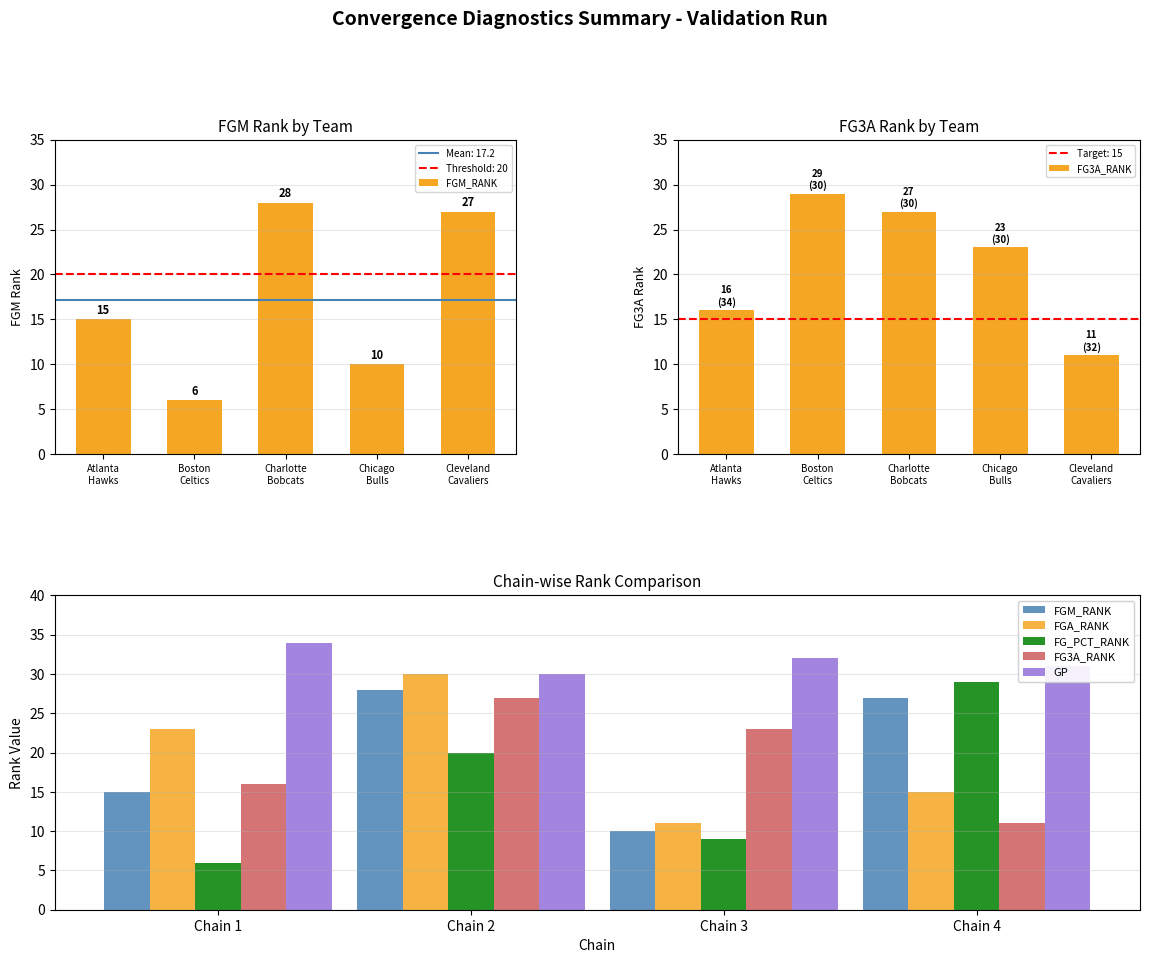

How many series are shown in this chart?

5